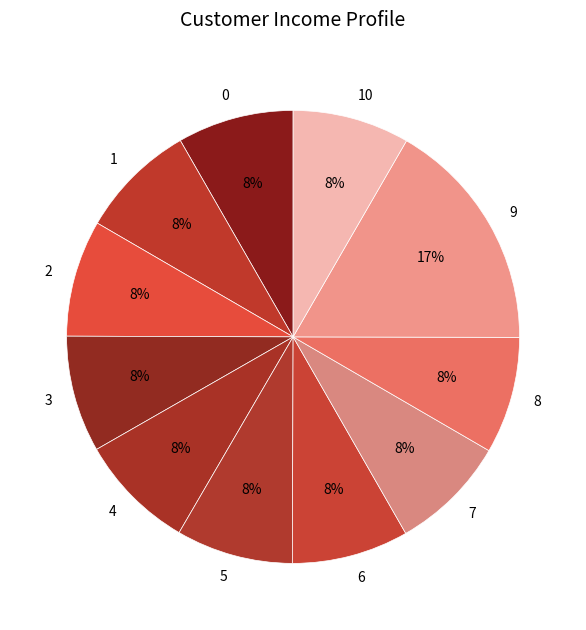

What is the ratio of the value at 2 to the value at 7?

1.0